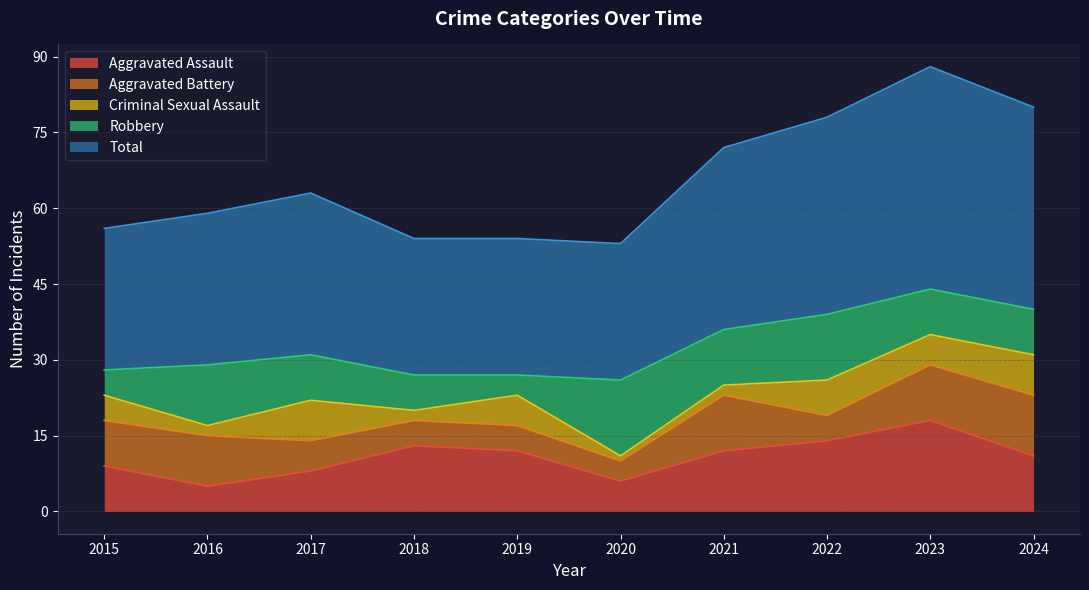

At how many categories does at least one series exceed 7?

10